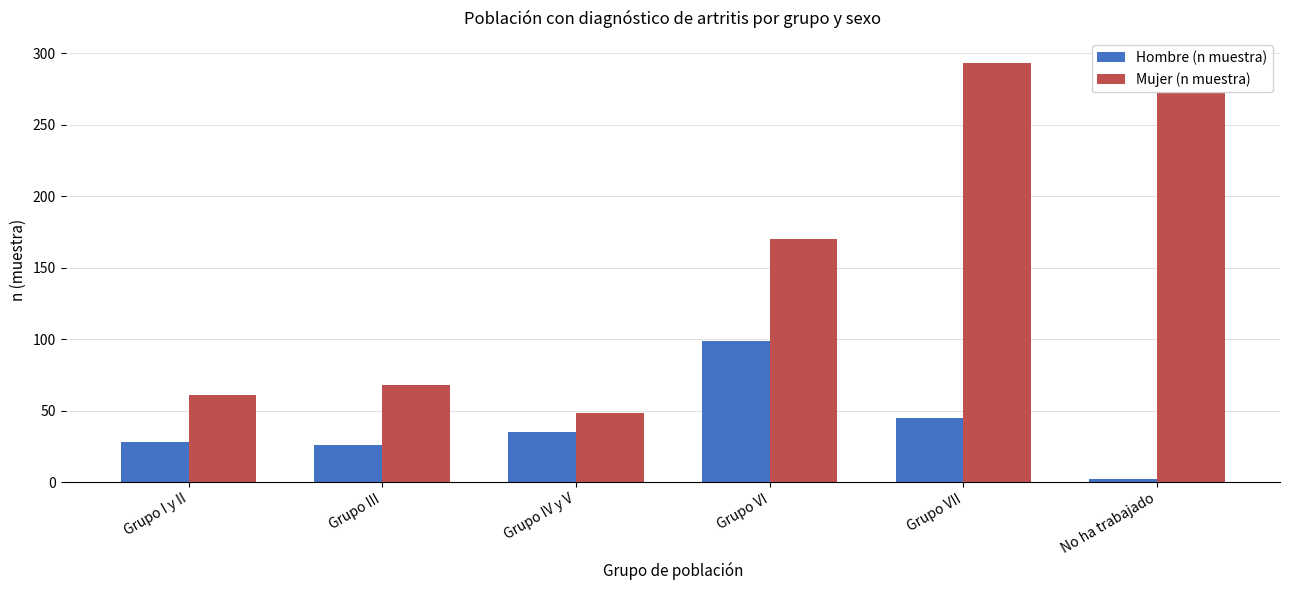

What position from the left is Grupo VI?

4